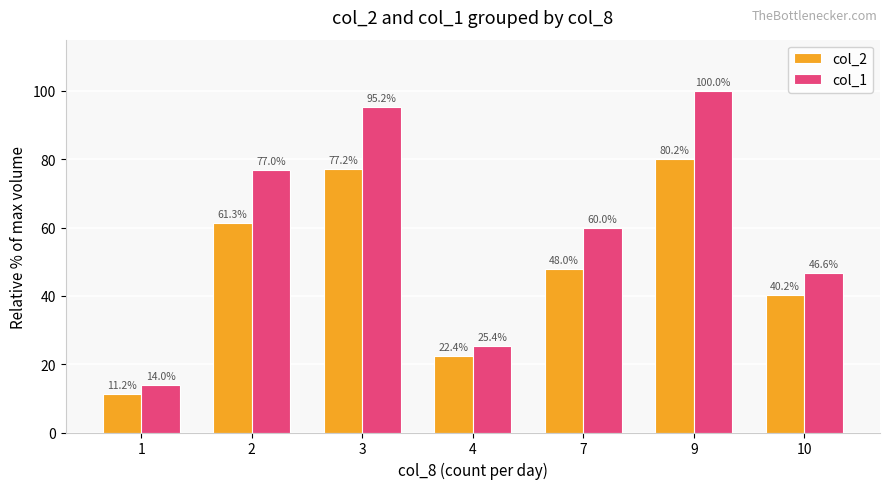

What is the difference between the col_1 values at 10 and 2?

30.4